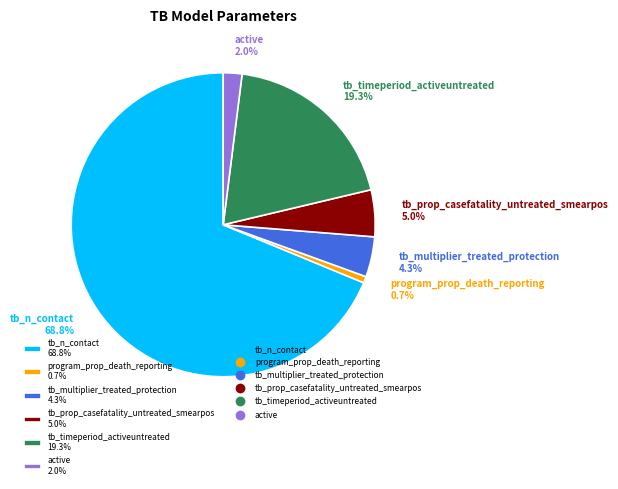

What is the smallest slice in the pie chart?

program_prop_death_reporting